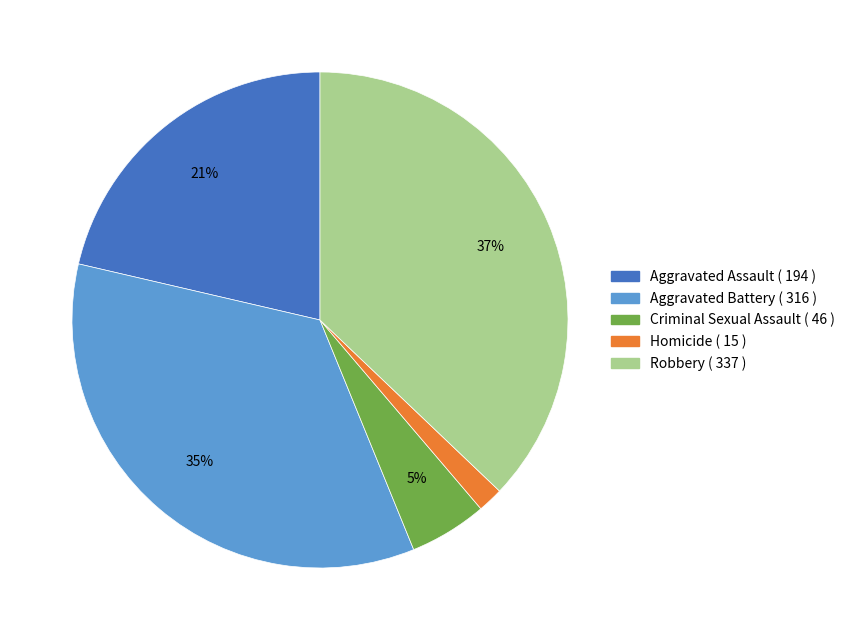

Is it true that Aggravated Assault is 21% of the pie?

True